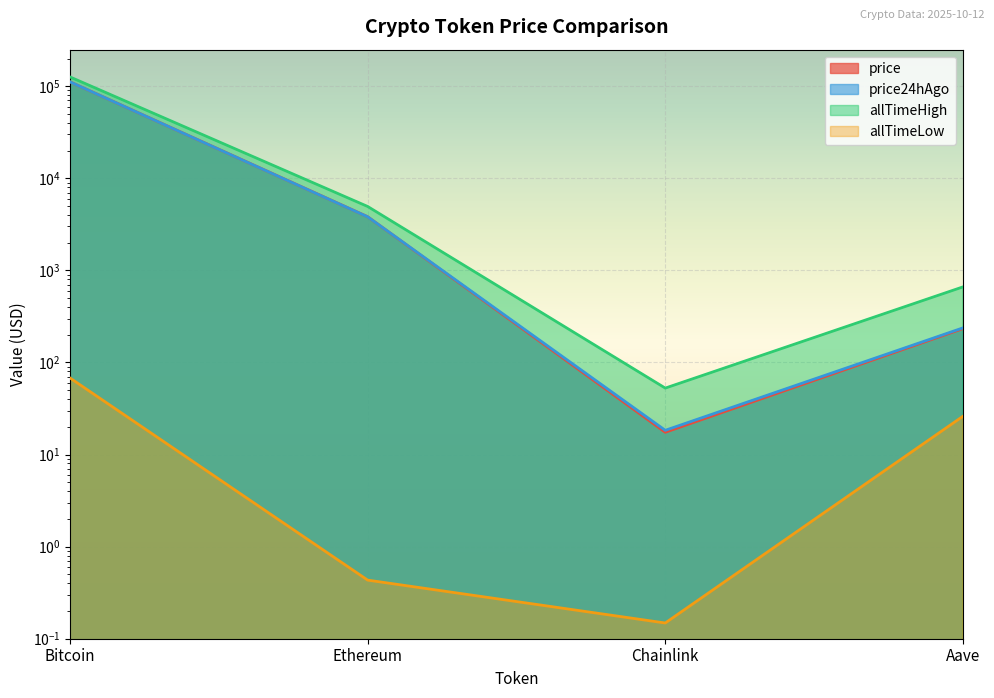

What is the difference between the maximum and second lowest values in the price series?

111380.9